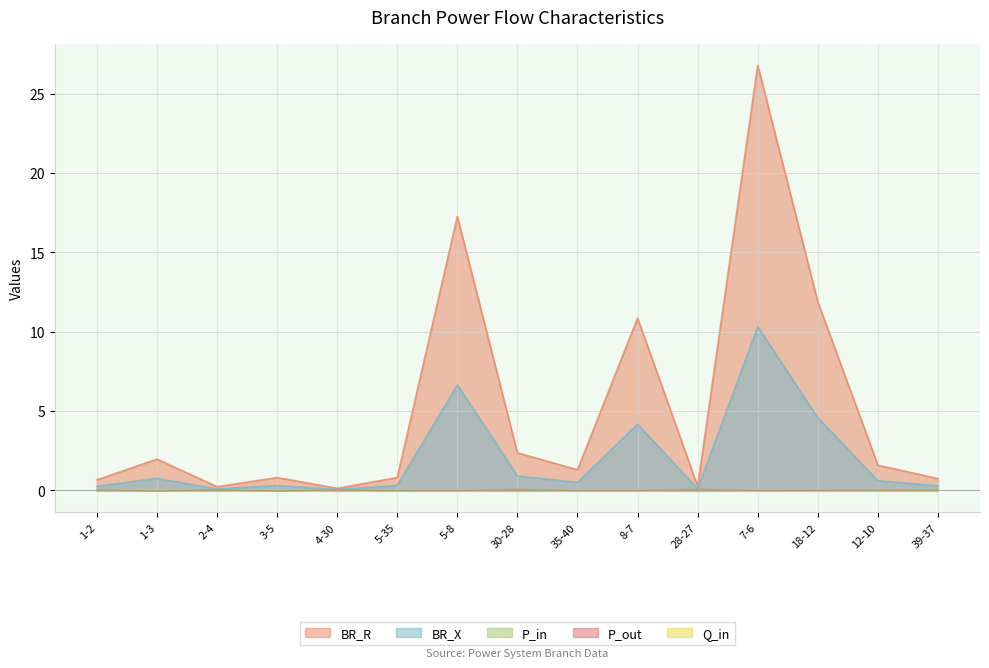

What is the difference between the second highest and second lowest values in the P_out series?

0.1